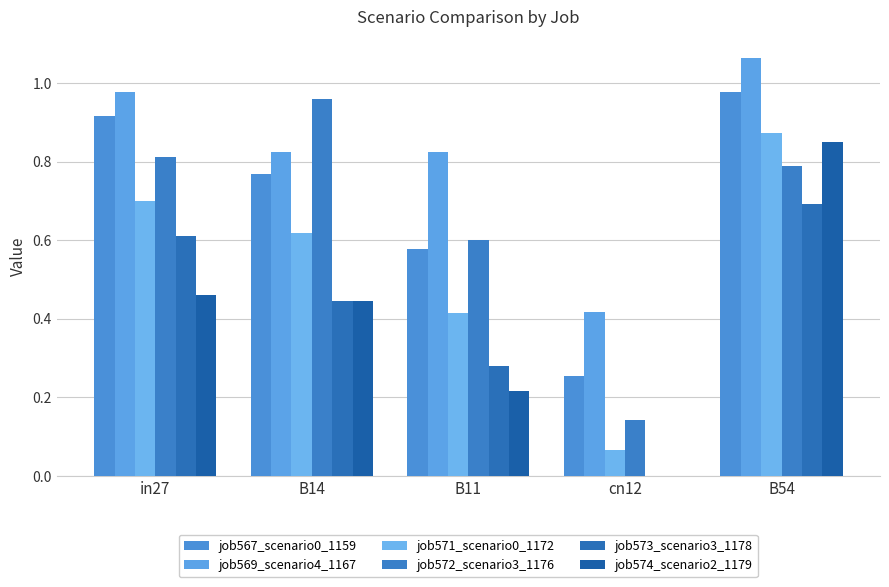

Reading left to right, list all the values displayed in this chart.

job567_scenario0_1159: 0.9	0.8	0.6	0.3	1.0
job569_scenario4_1167: 1.0	0.8	0.8	0.4	1.1
job571_scenario0_1172: 0.7	0.6	0.4	0.1	0.9
job572_scenario3_1176: 0.8	1.0	0.6	0.1	0.8
job573_scenario3_1178: 0.6	0.4	0.3	0.0	0.7
job574_scenario2_1179: 0.5	0.4	0.2	0.0	0.9